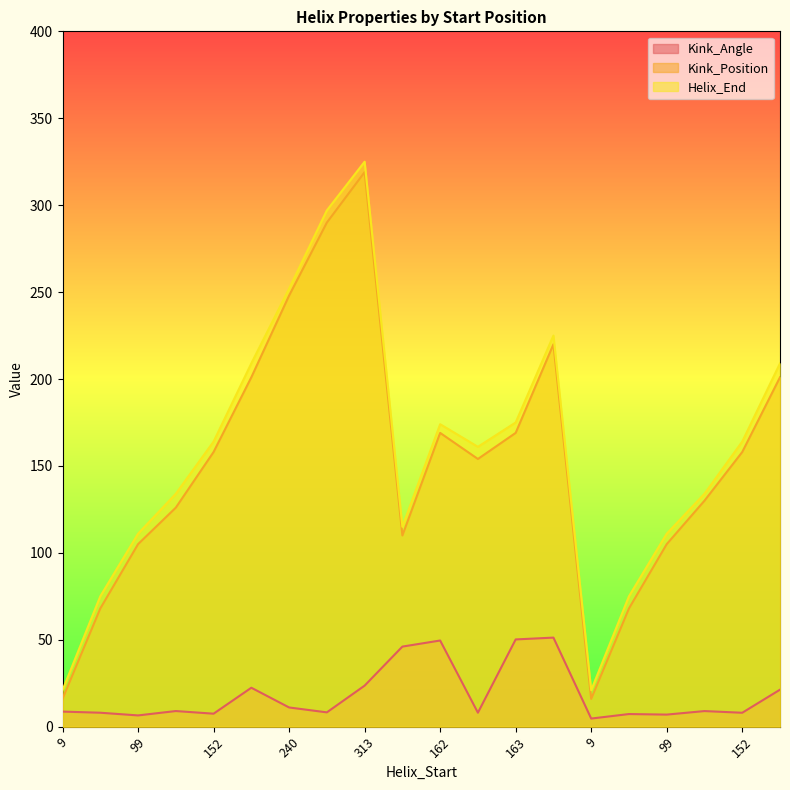

Which series has the largest range (max minus min)?

Helix_End